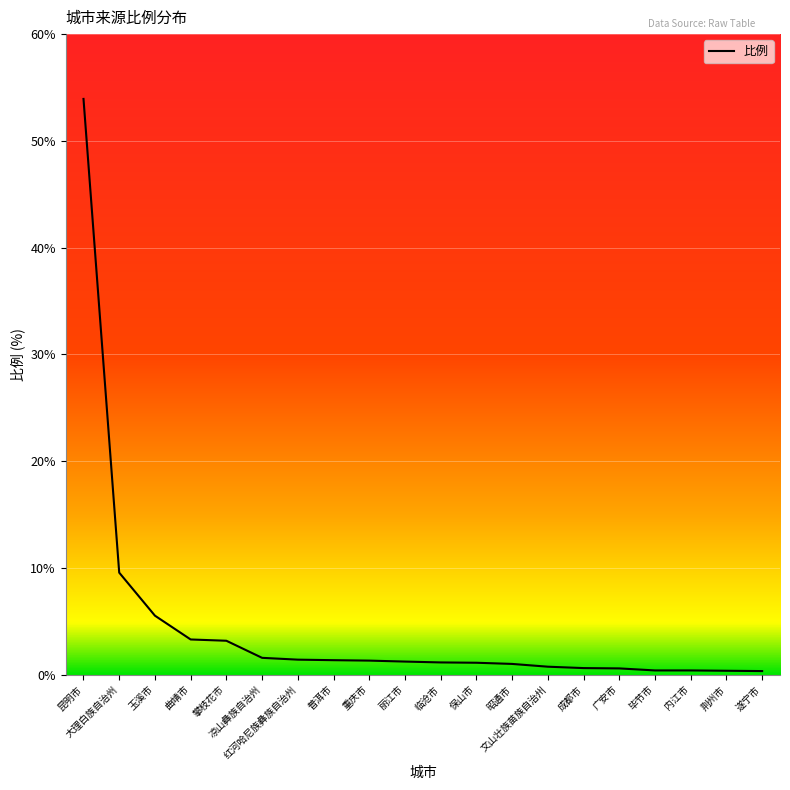

At which category does the chart reach its peak across all series?

昆明市